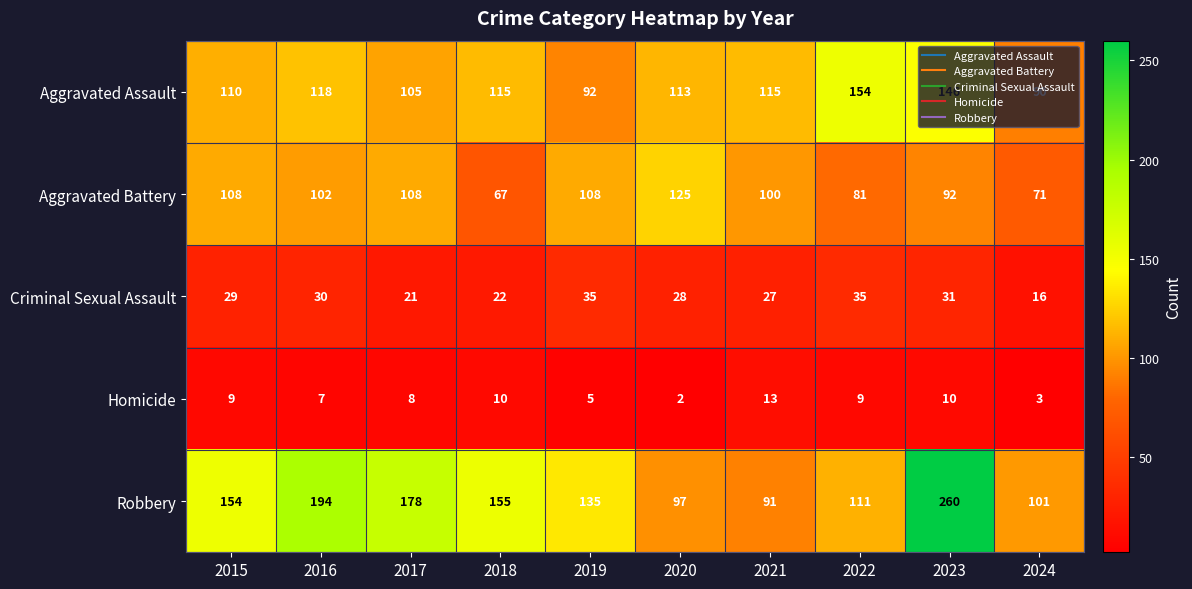

How many series are shown in this chart?

5